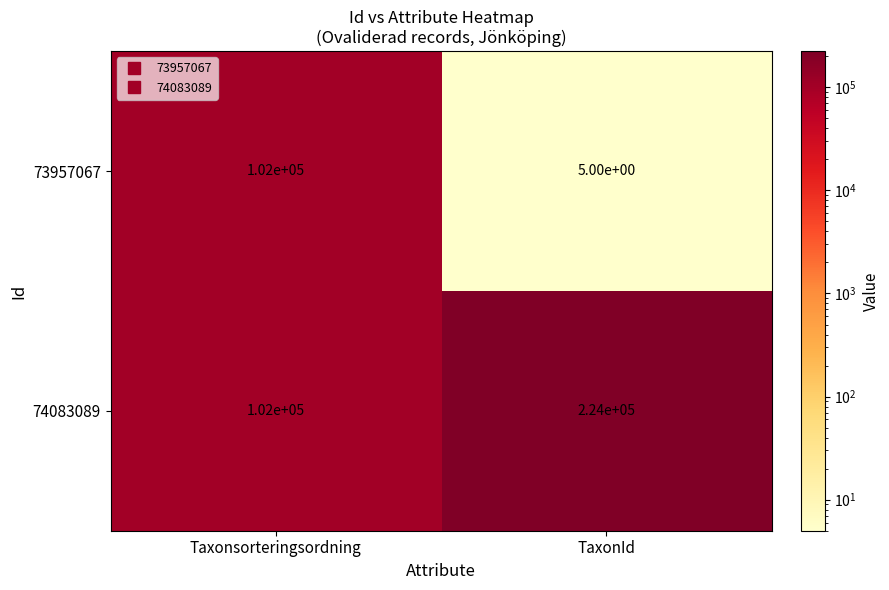

What is the sum of the 73957067 values at Taxonsorteringsordning and TaxonId?

102005